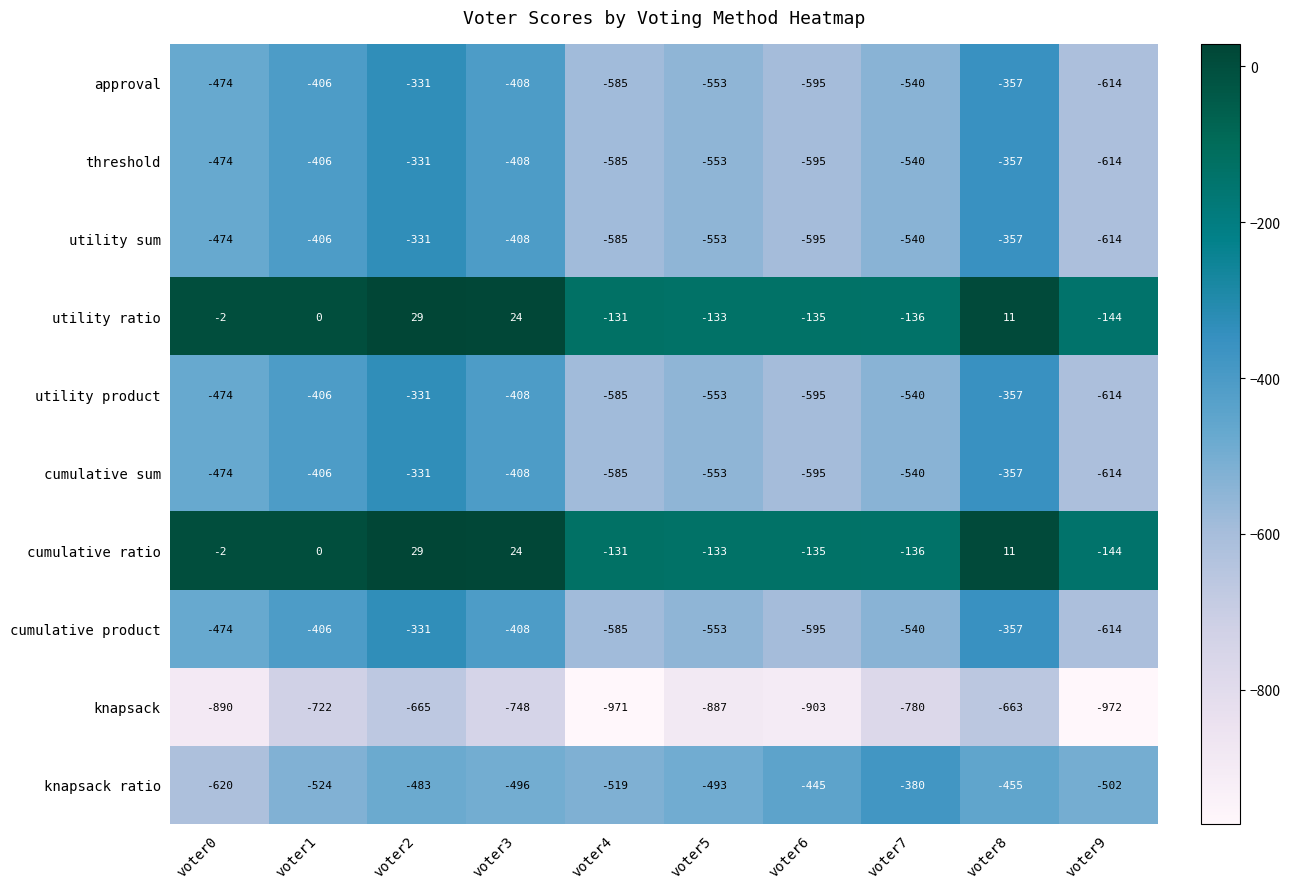

Where is utility product nearest to the value -472?

voter0